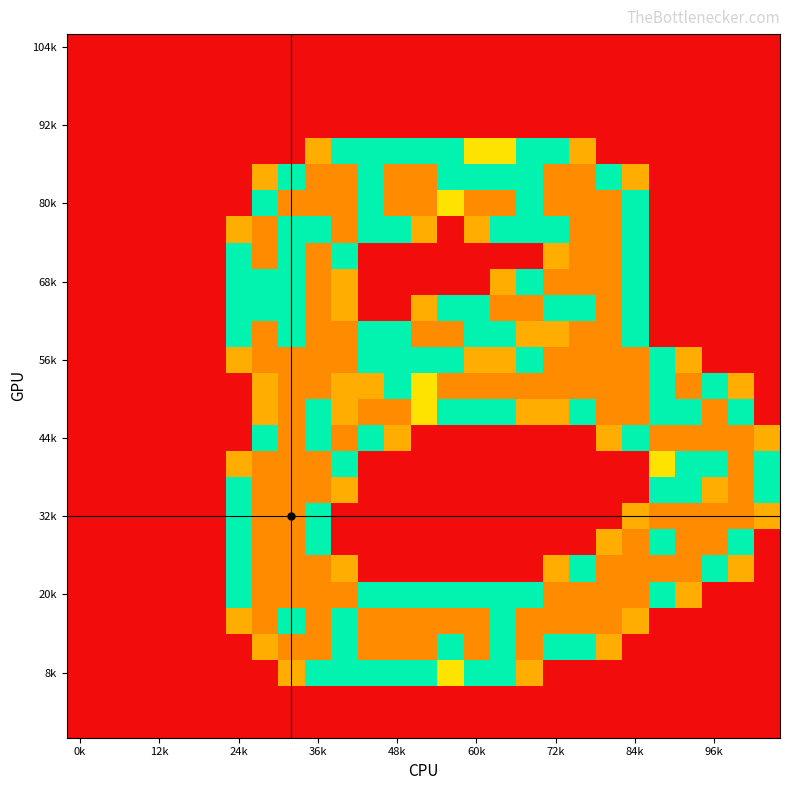

At which category is the sum across all series the highest?

36k